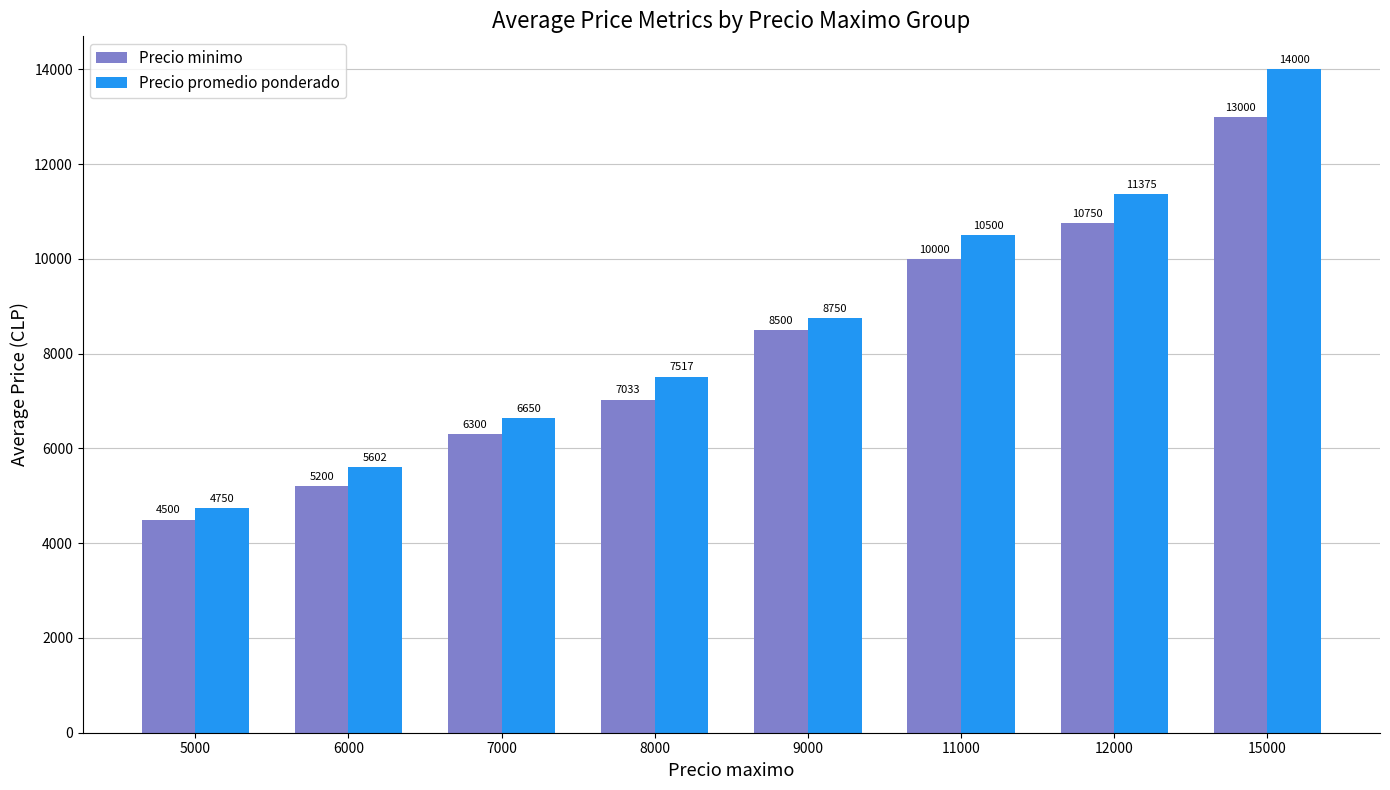

What is the sum of the Precio promedio ponderado values at 7000 and 12000?

18025.0